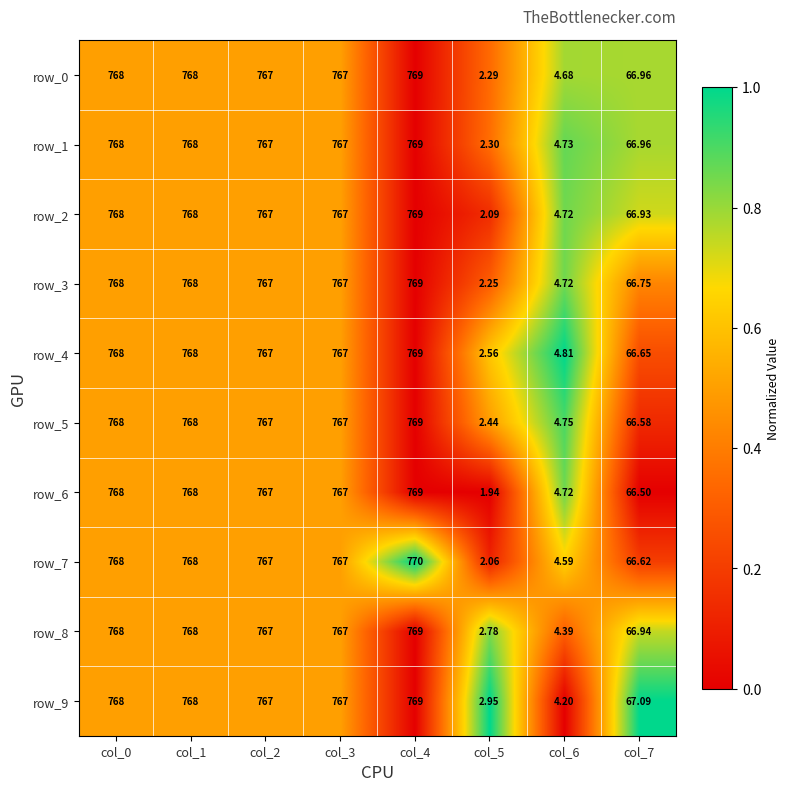

Count the number of categories in the chart.

8